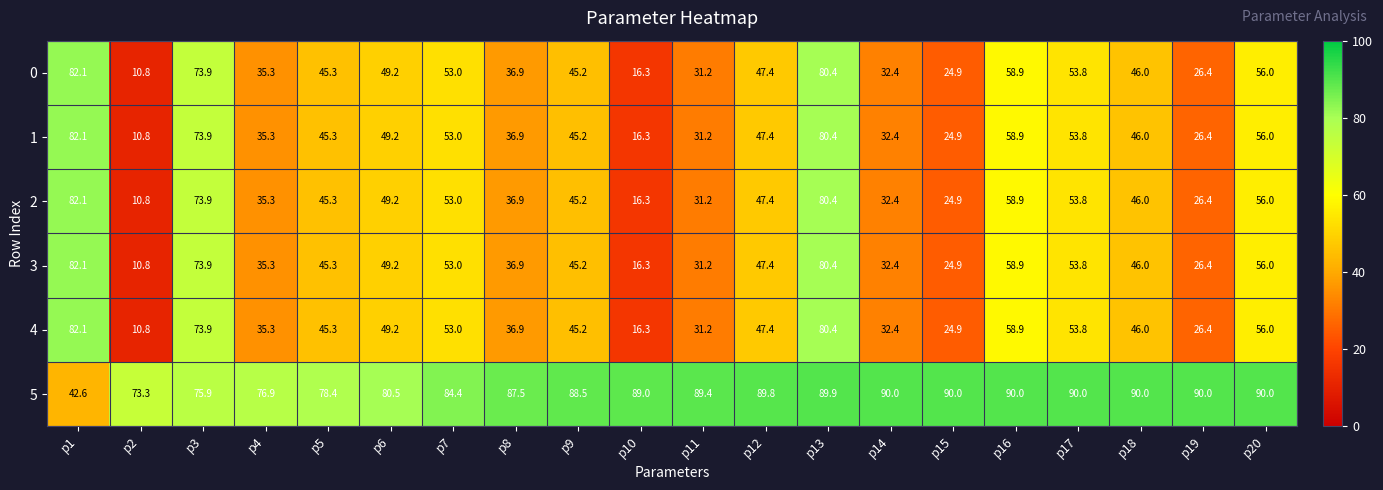

Where does the 4 series first go above 46?

p1